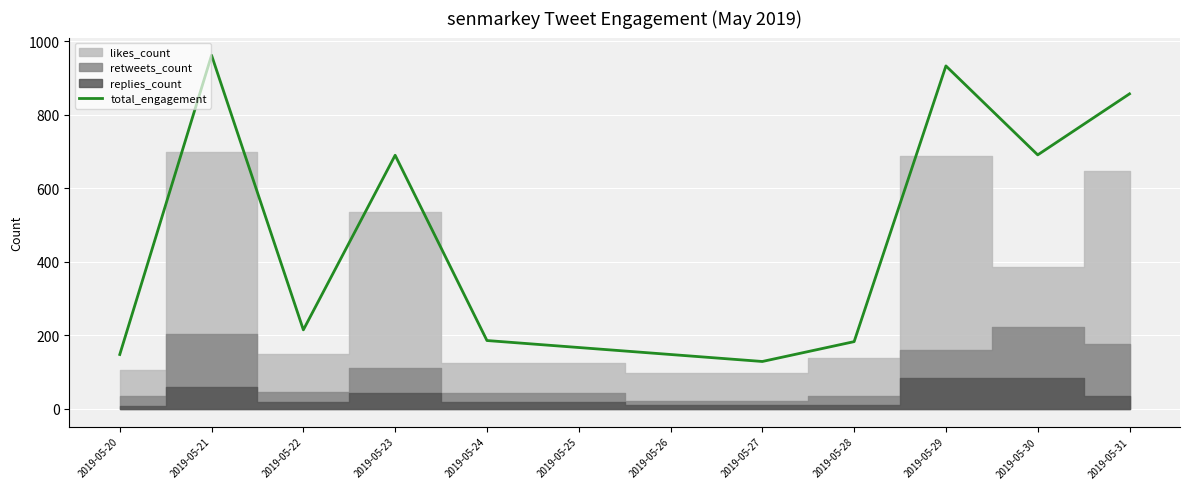

What is the difference between the second highest and second lowest values?

785